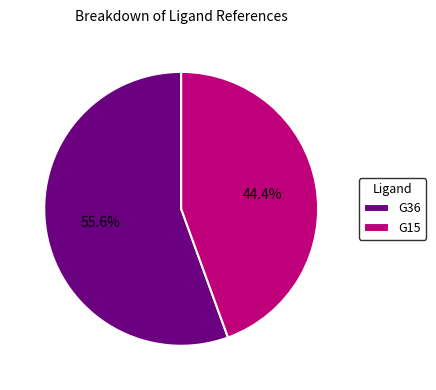

How many slices are in this pie chart?

2